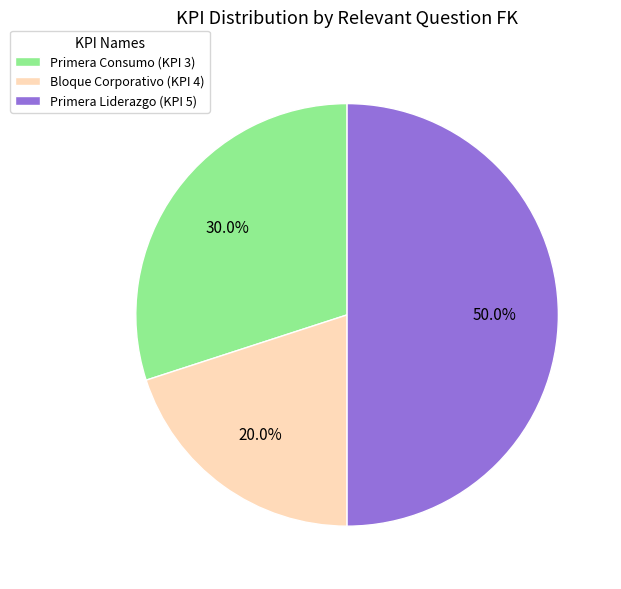

Does Bloque Corporativo (KPI 4) represent more than half of the total?

No